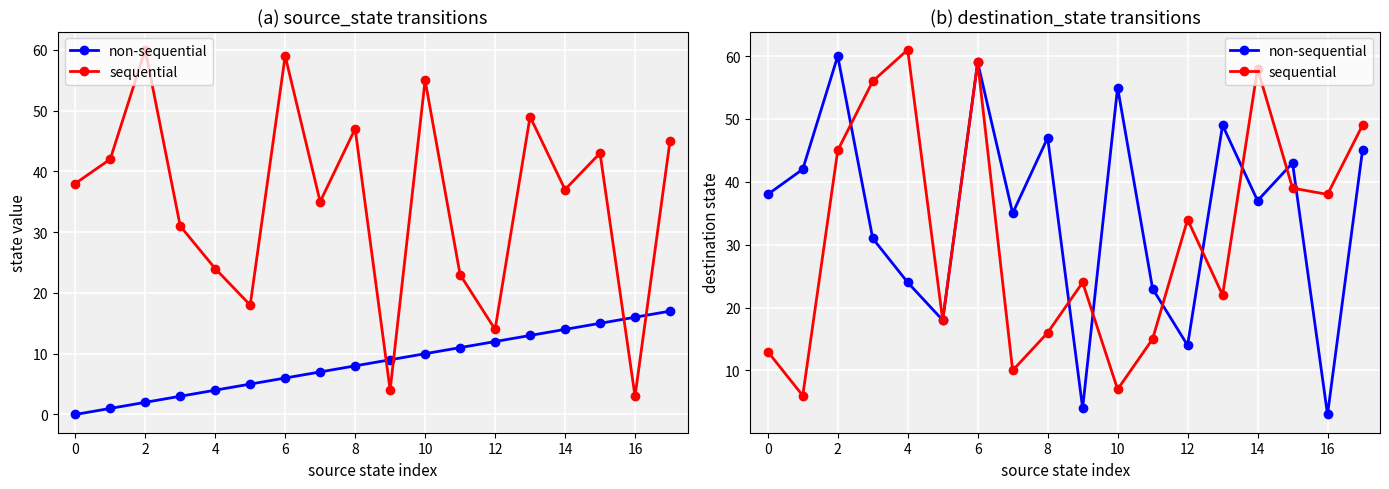

Is this an area chart (filled region under the line)?

No